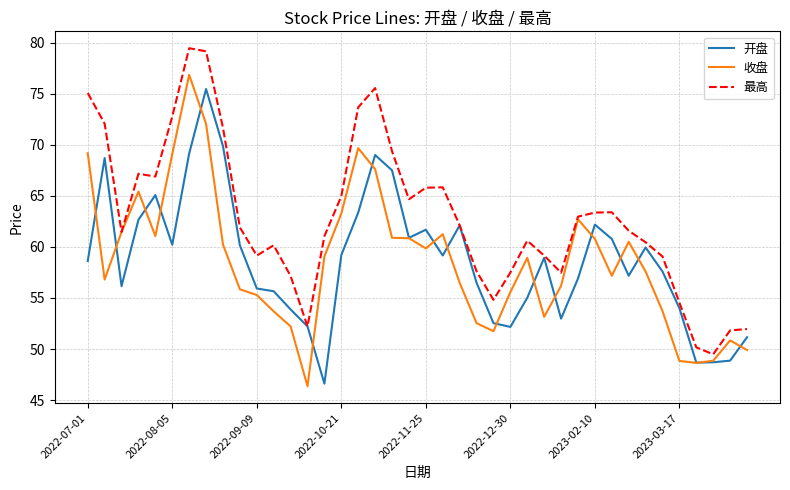

What are all the series names shown in the legend?

开盘, 收盘, 最高